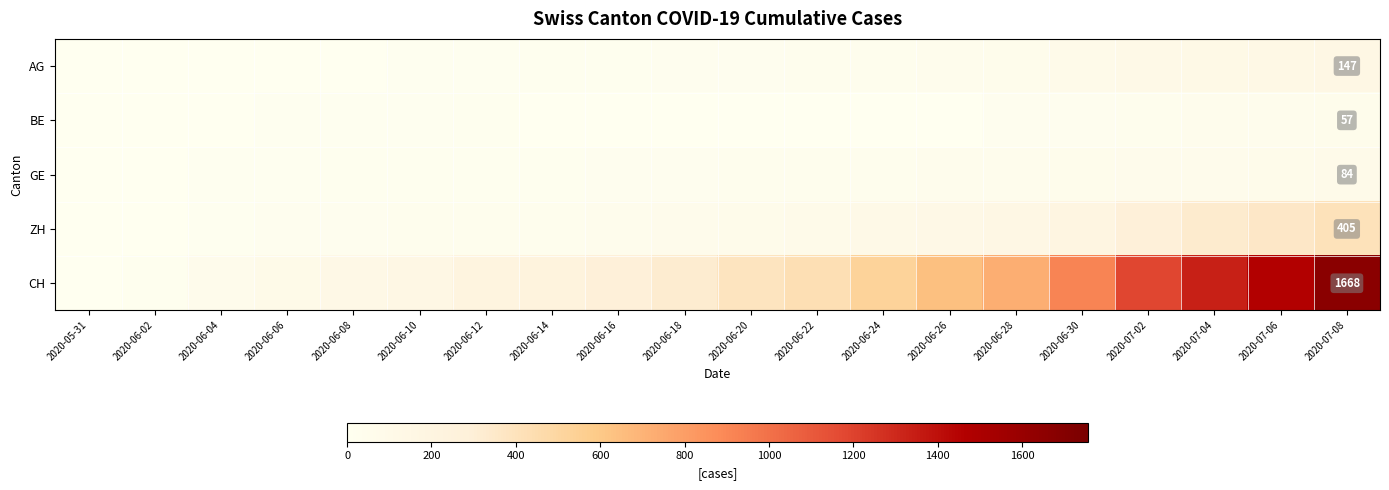

Where does the BE series first go above 8?

2020-06-10